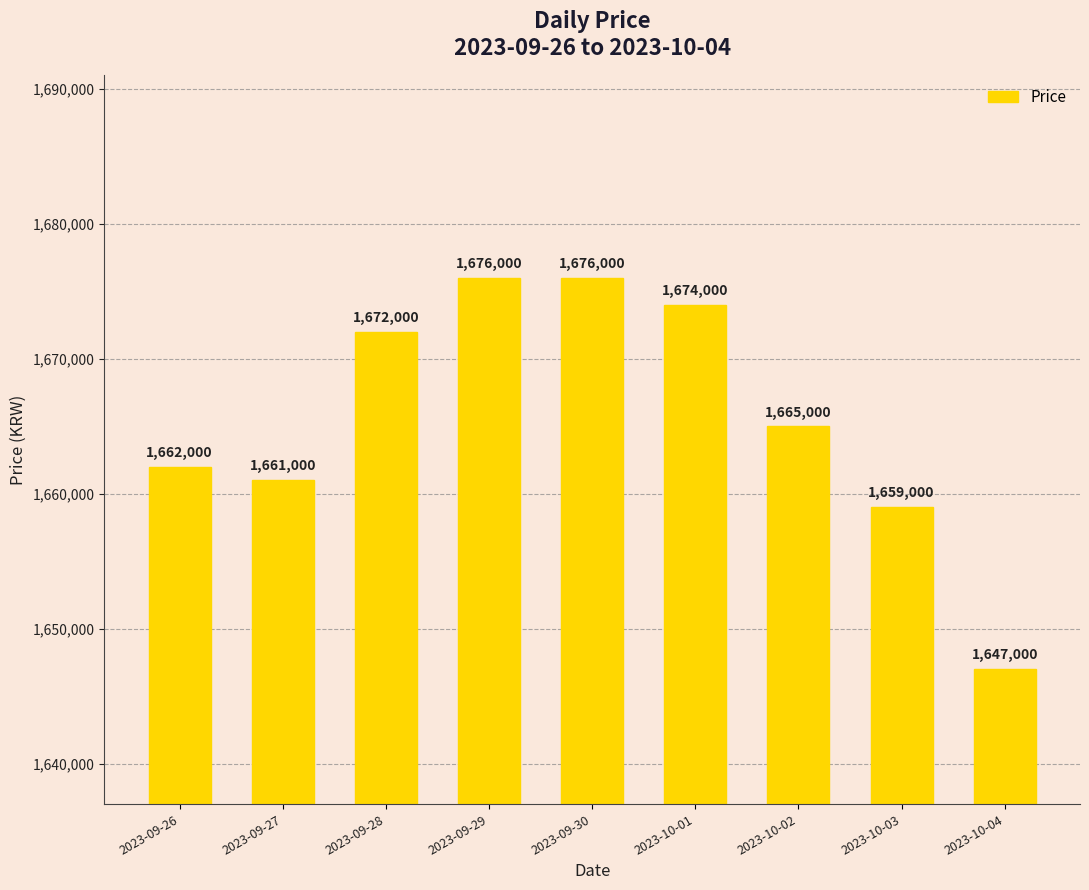

Is it true that the value at 2023-10-04 is 759415?

False